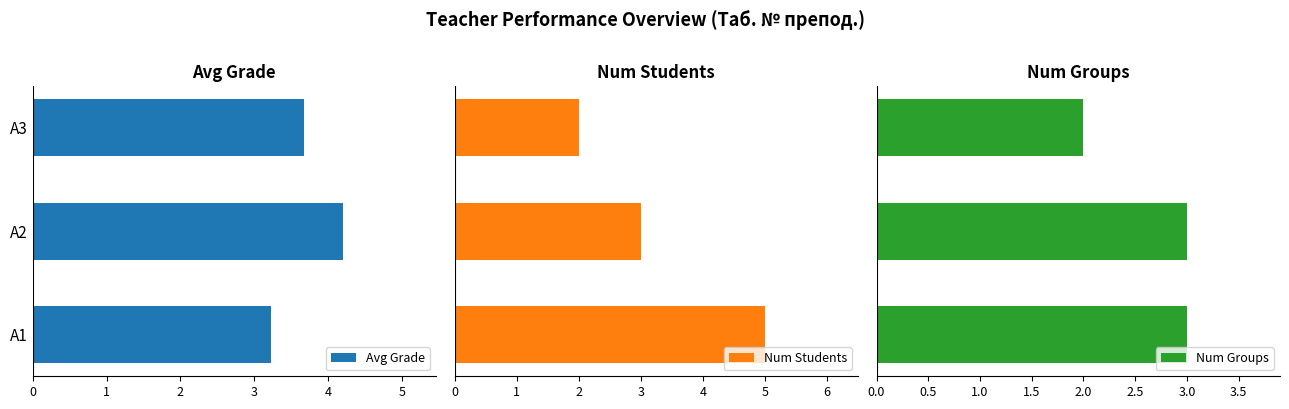

Count the Num Students values in the range 2 to 5.

3